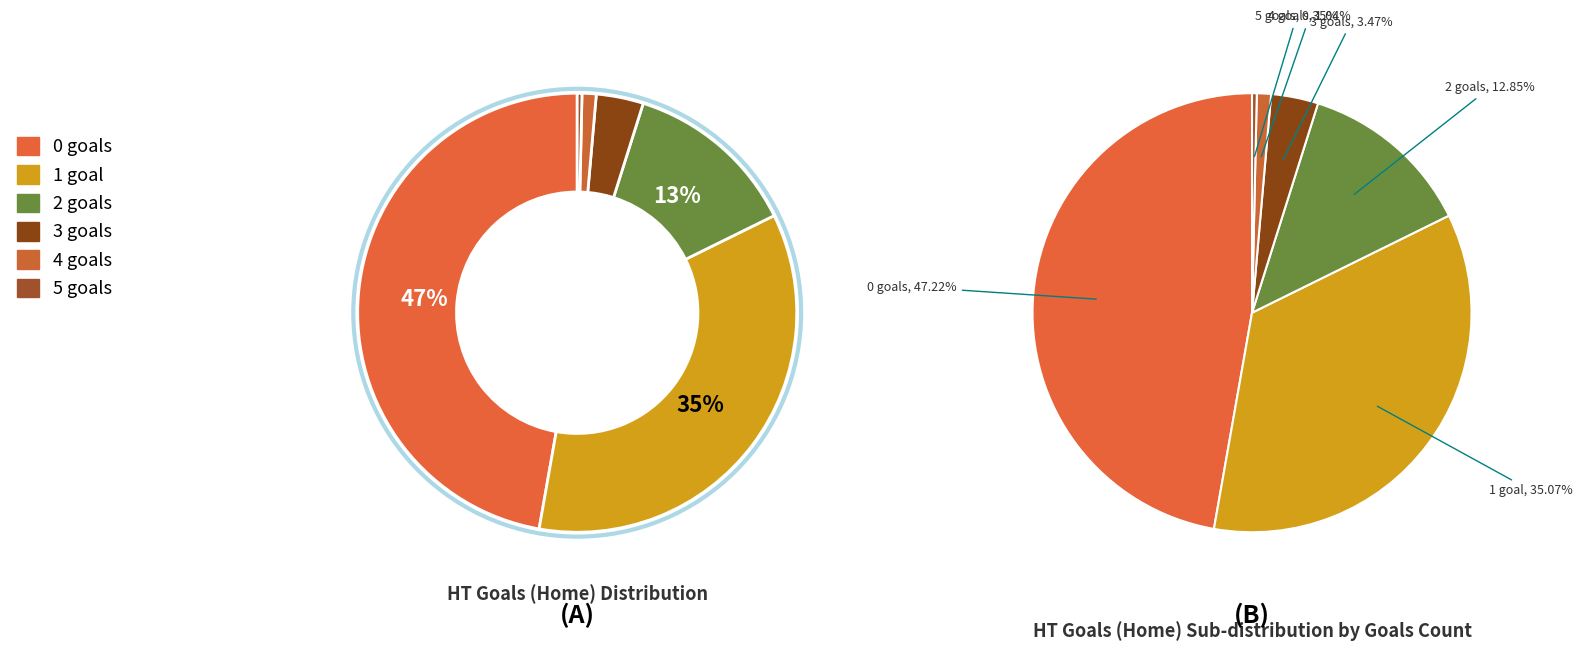

Does 5 represent more than half of the total?

No